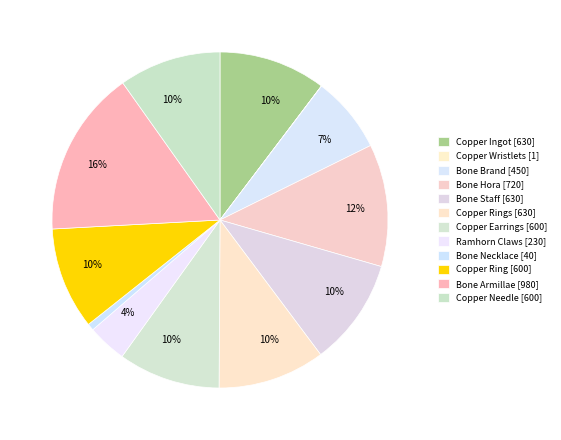

Count the number of slices in the pie.

12